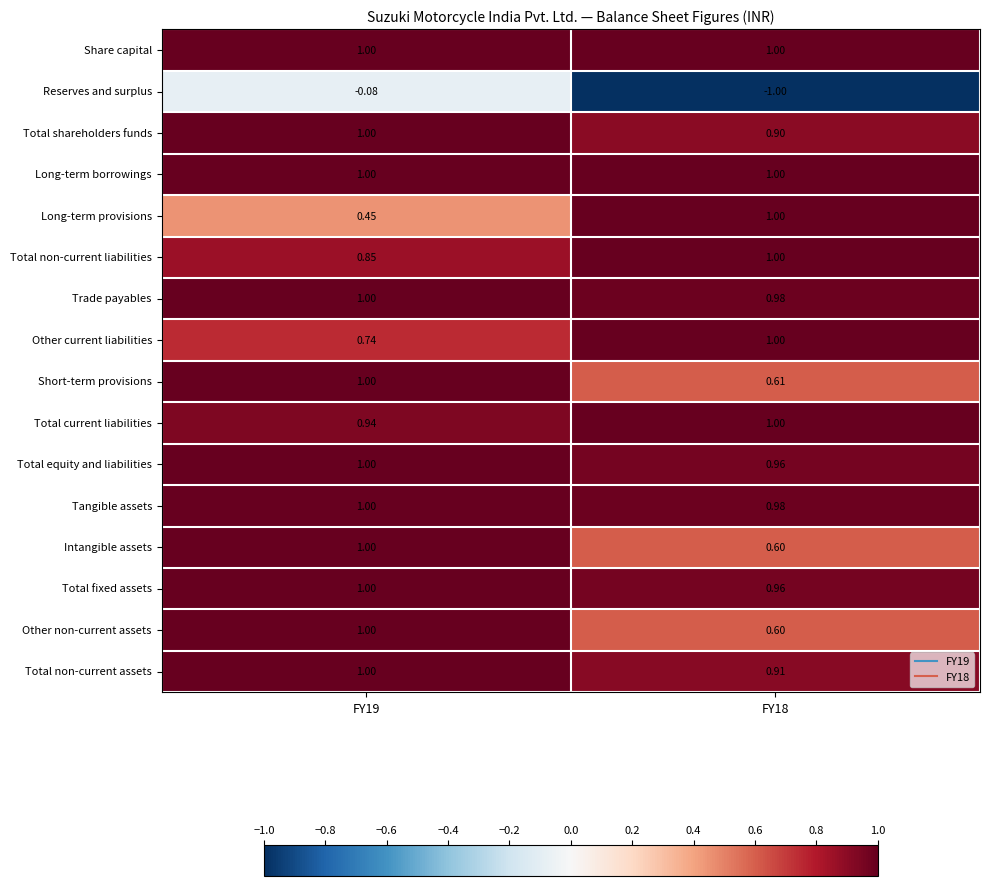

Which series has the widest spread of values?

Reserves and surplus